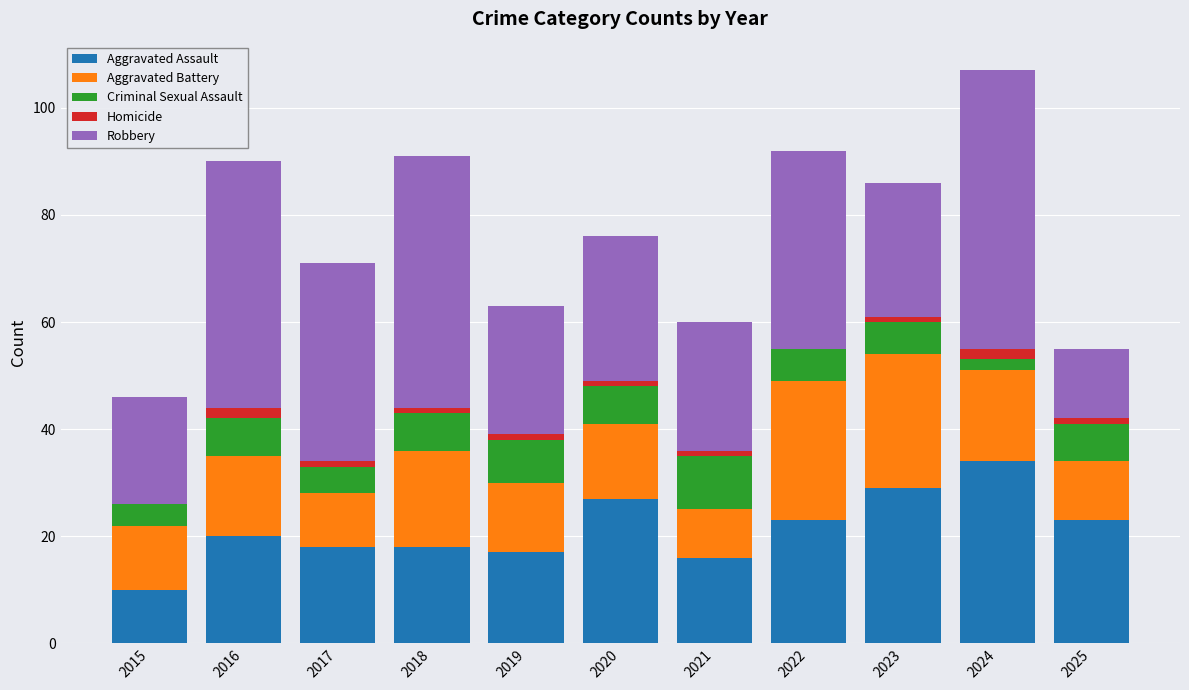

Is it true that Aggravated Assault equals 29 at 2023?

True